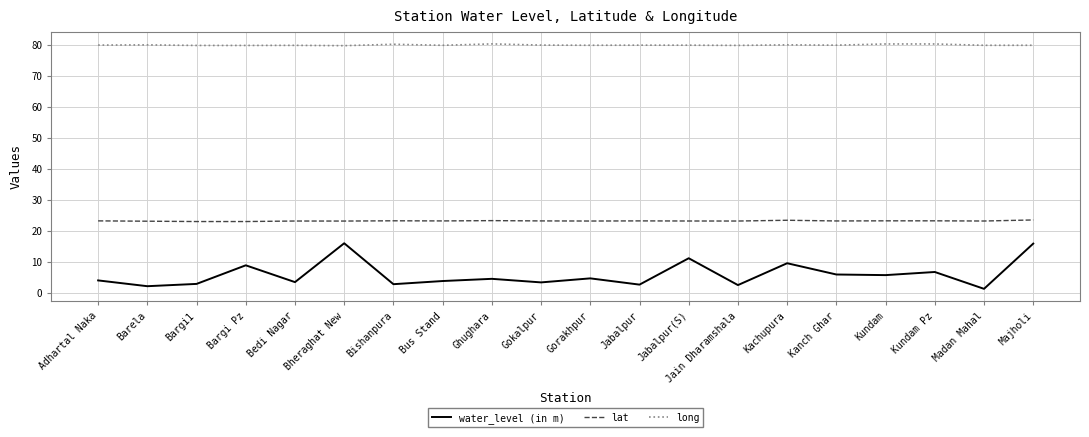

What is the maximum value for lat?

23.5